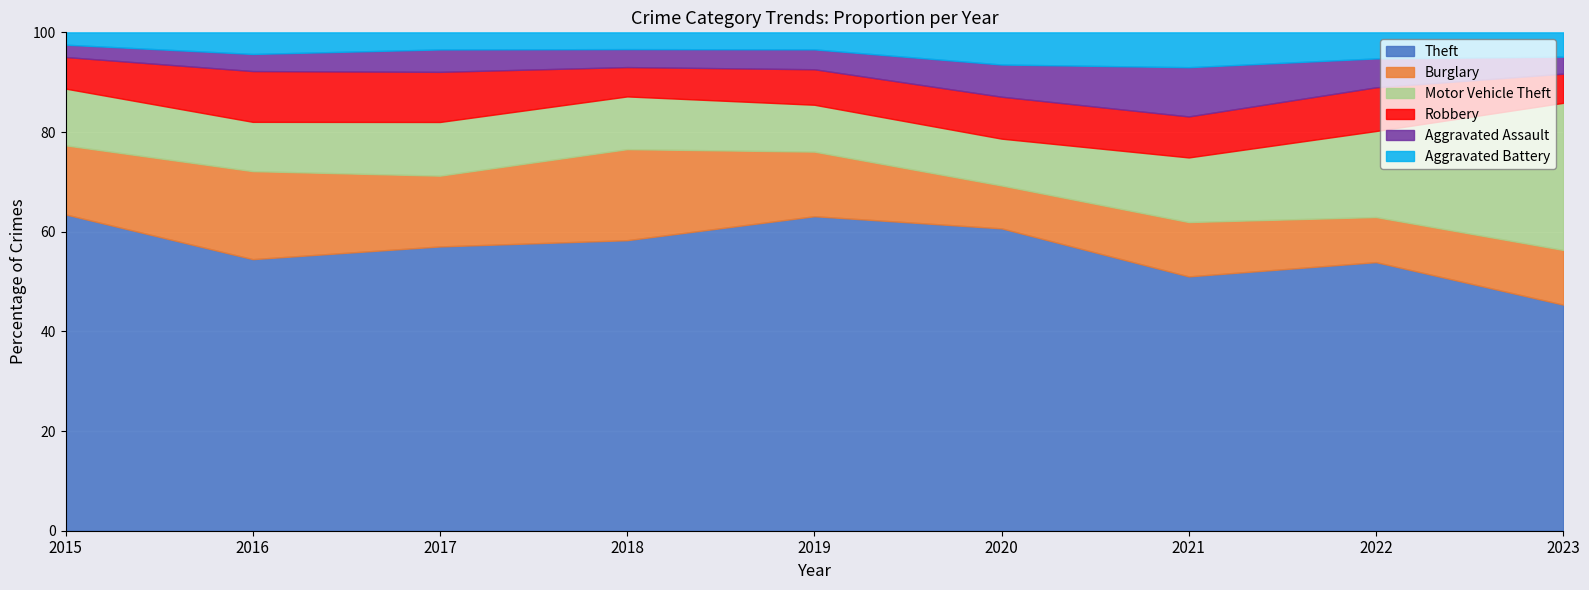

How many lines are shown in the chart?

6